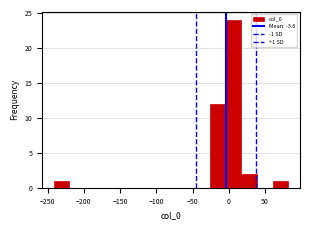

Which range on the x-axis has the tallest bar?

-5 to 15